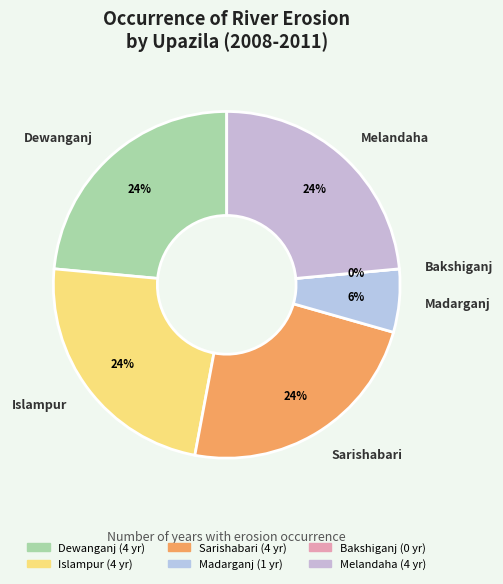

Which slice is the largest?

Dewanganj